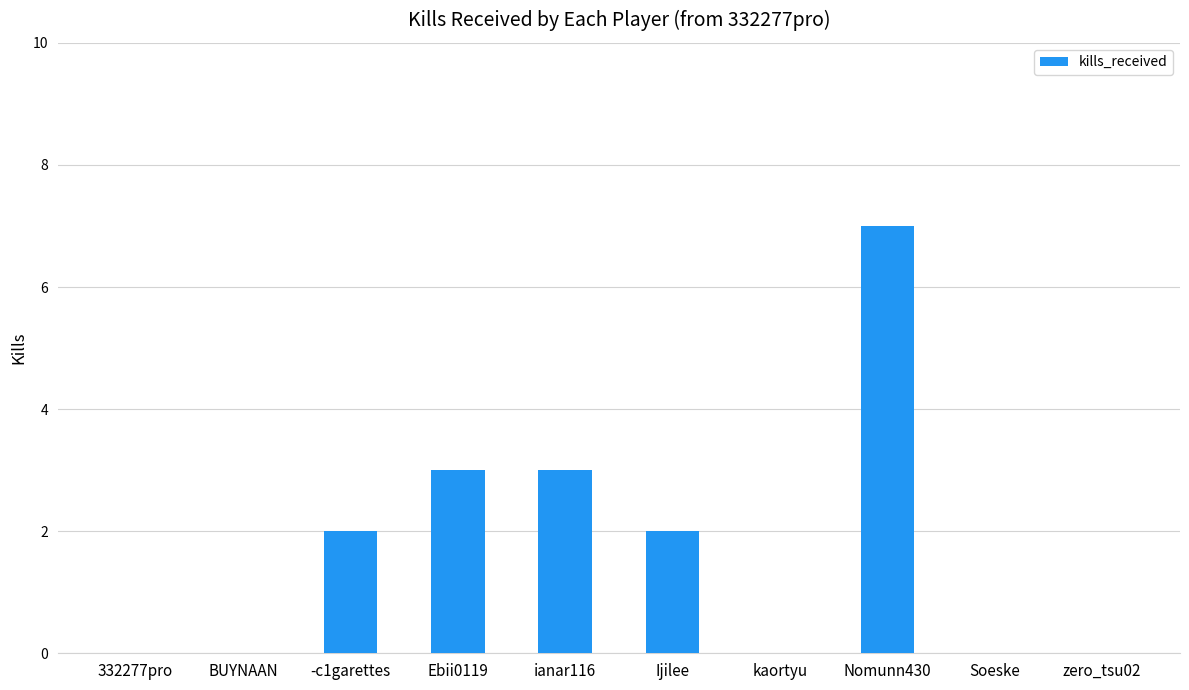

Reading left to right, transcribe all the data shown in this chart.

0	0	2	3	3	2	0	7	0	0